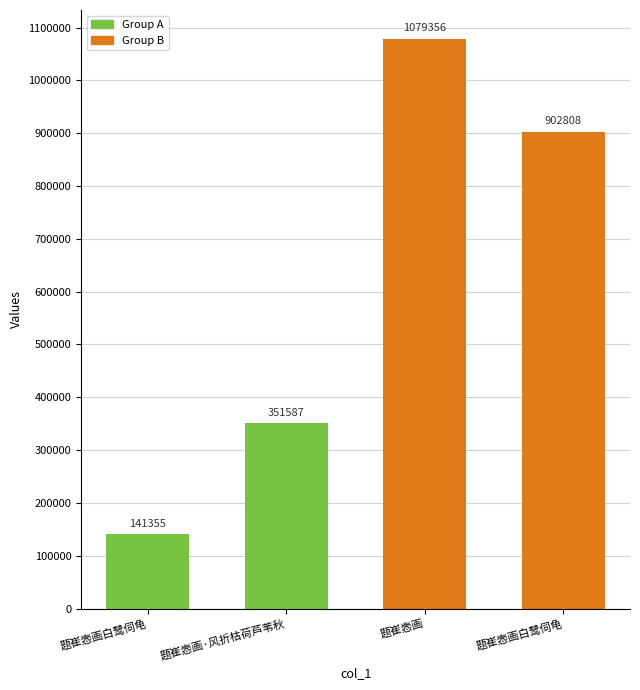

True or false: the data shows 1079356 at 题崔悫画.

True